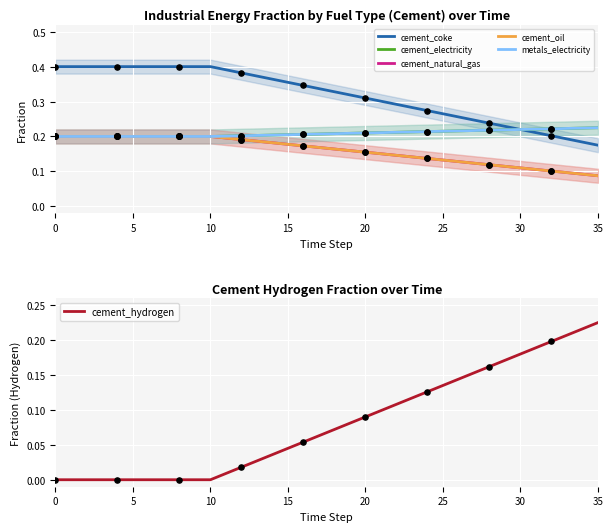

What is the total value across all series at 14?

1.2